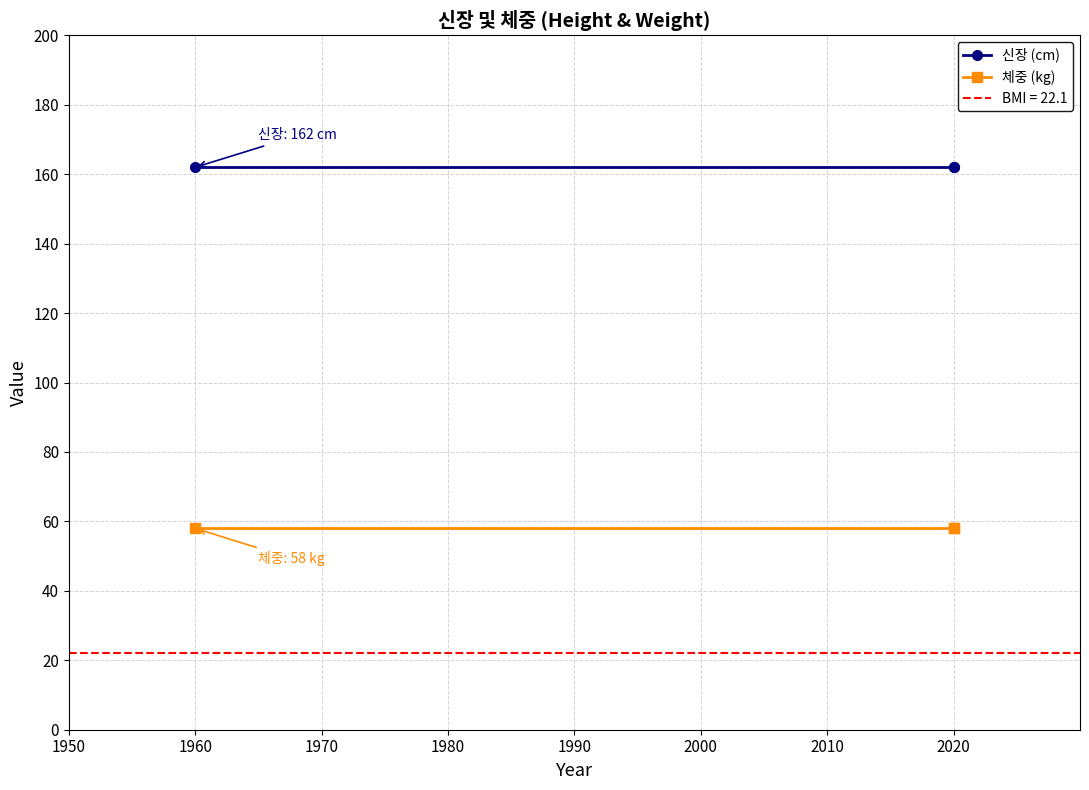

What is the average value of the 체중 (kg) series?

58